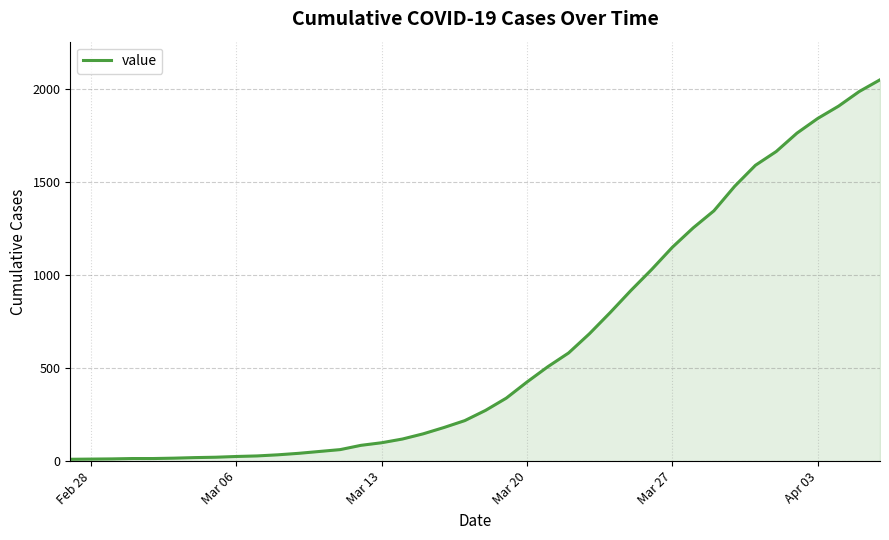

What is the greatest value displayed?

2052